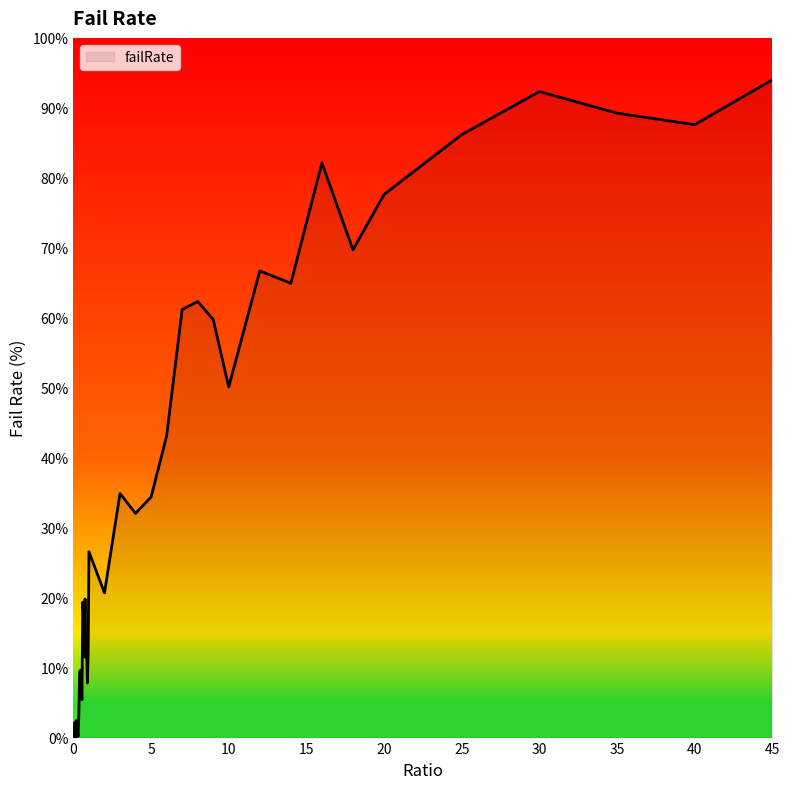

What is the difference between the maximum and minimum values?

94.0